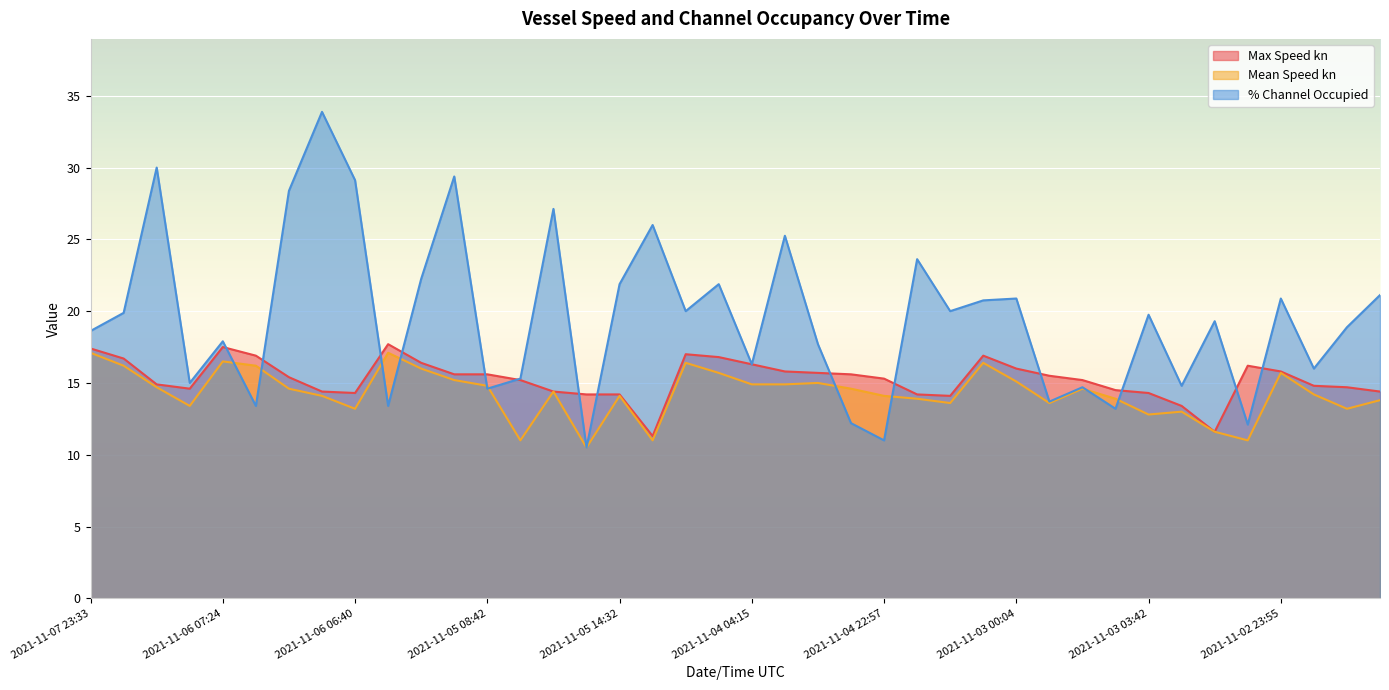

What is the difference between the highest and lowest values at 2021-11-04 18:57?

6.2